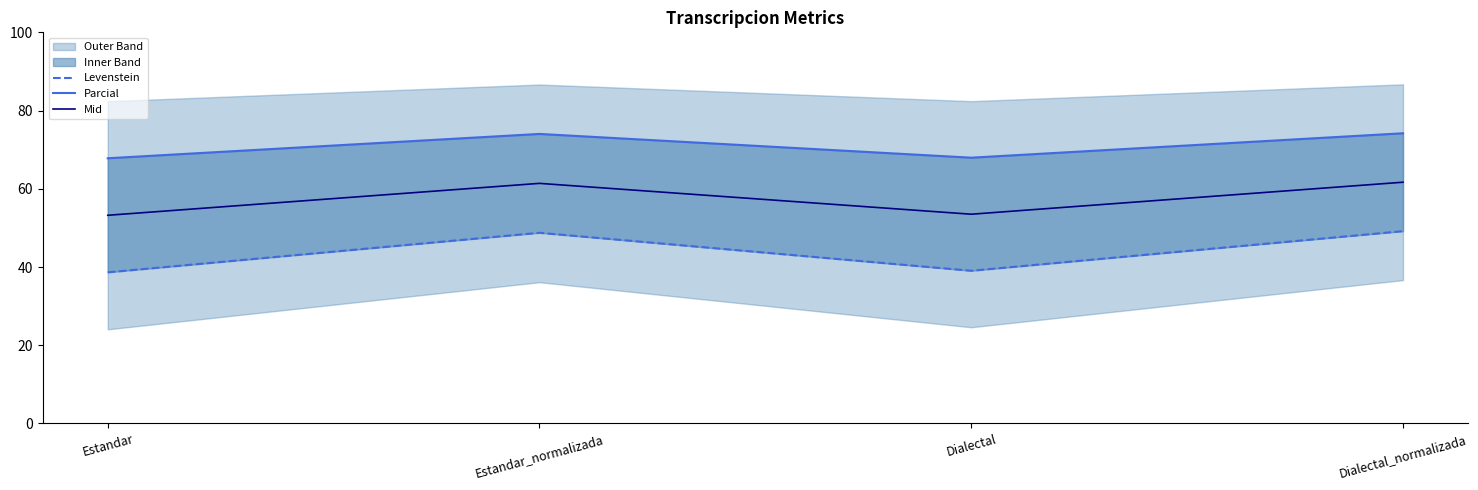

The Mid series shows 61.7 at Dialectal_normalizada. True or false?

True